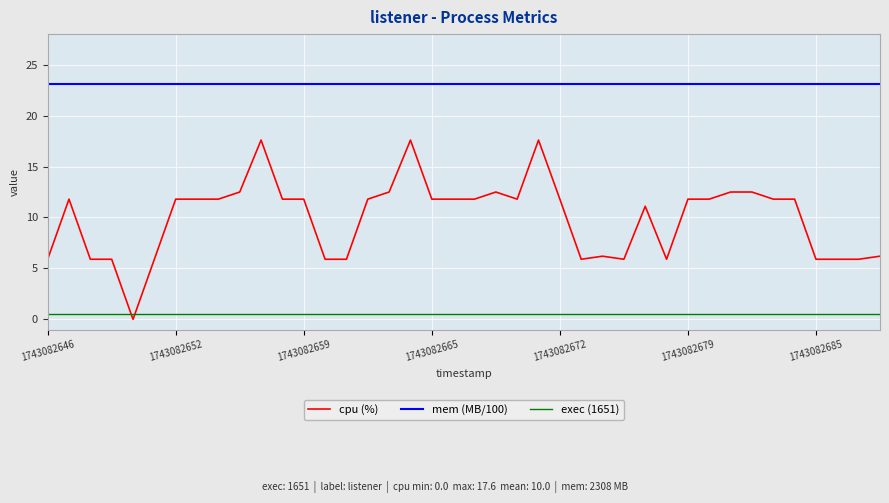

Which series has the widest spread of values?

cpu (%)